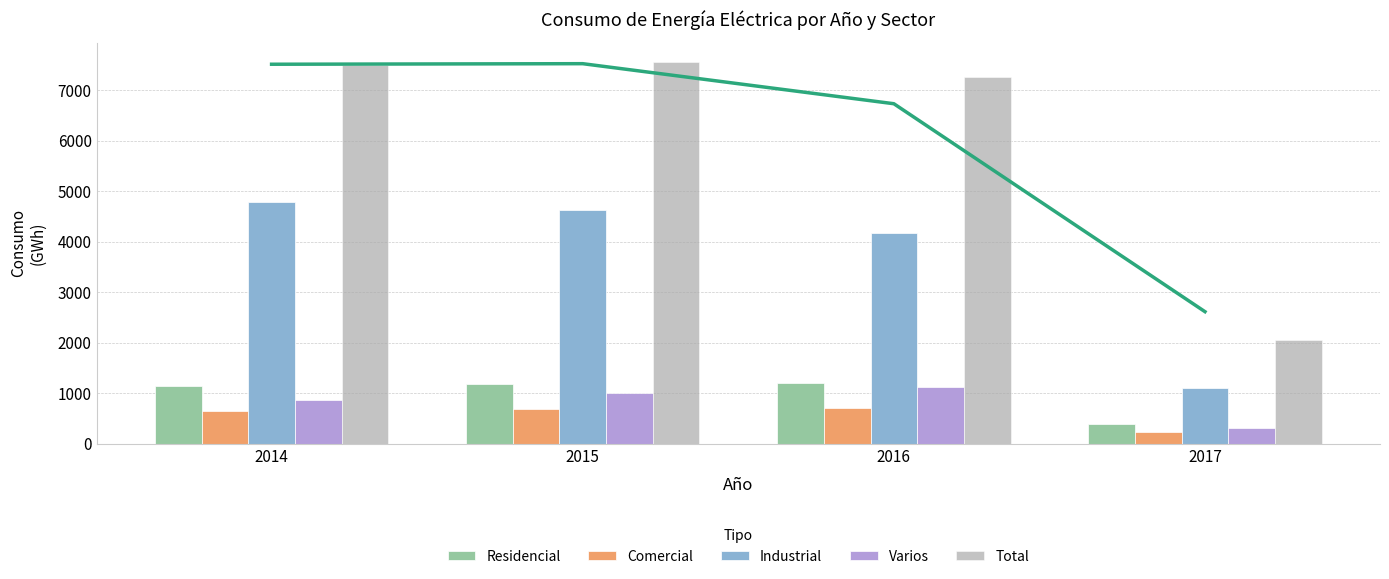

Which series has the largest total across all categories?

Total